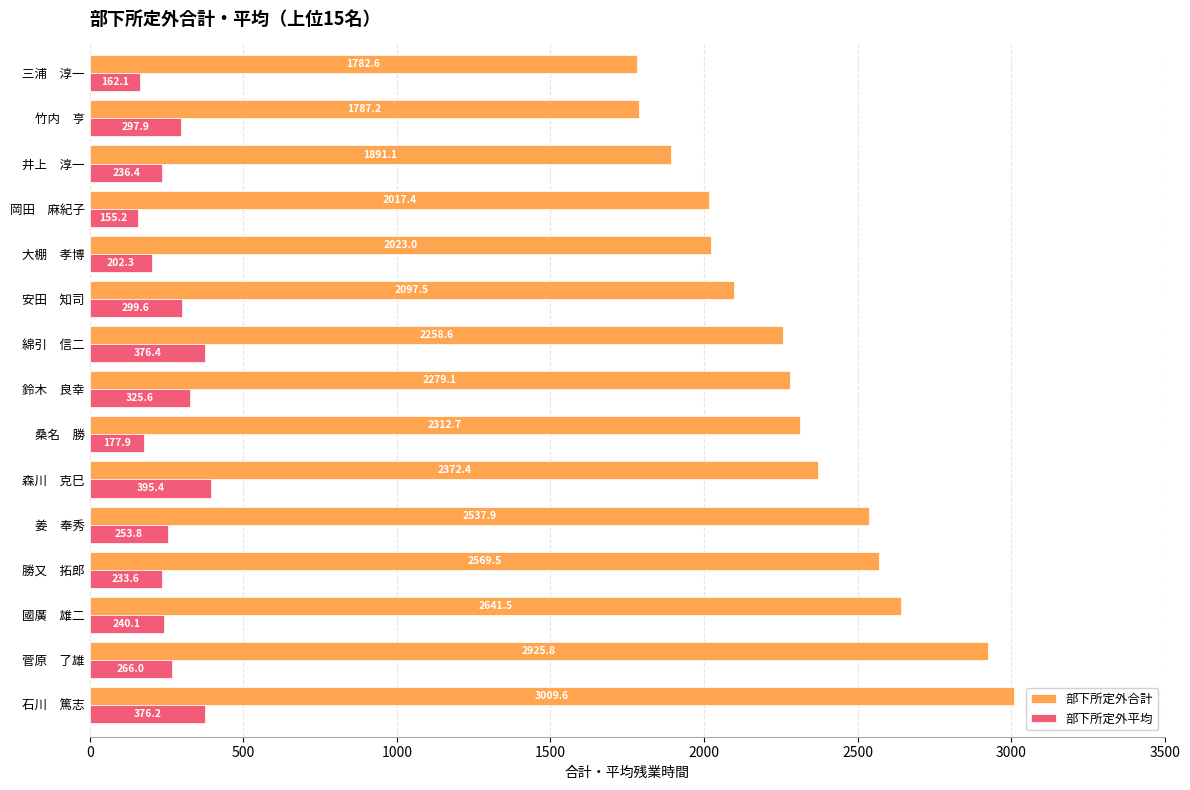

Rank the series by their maximum value, from lowest to highest.

部下所定外平均, 部下所定外合計